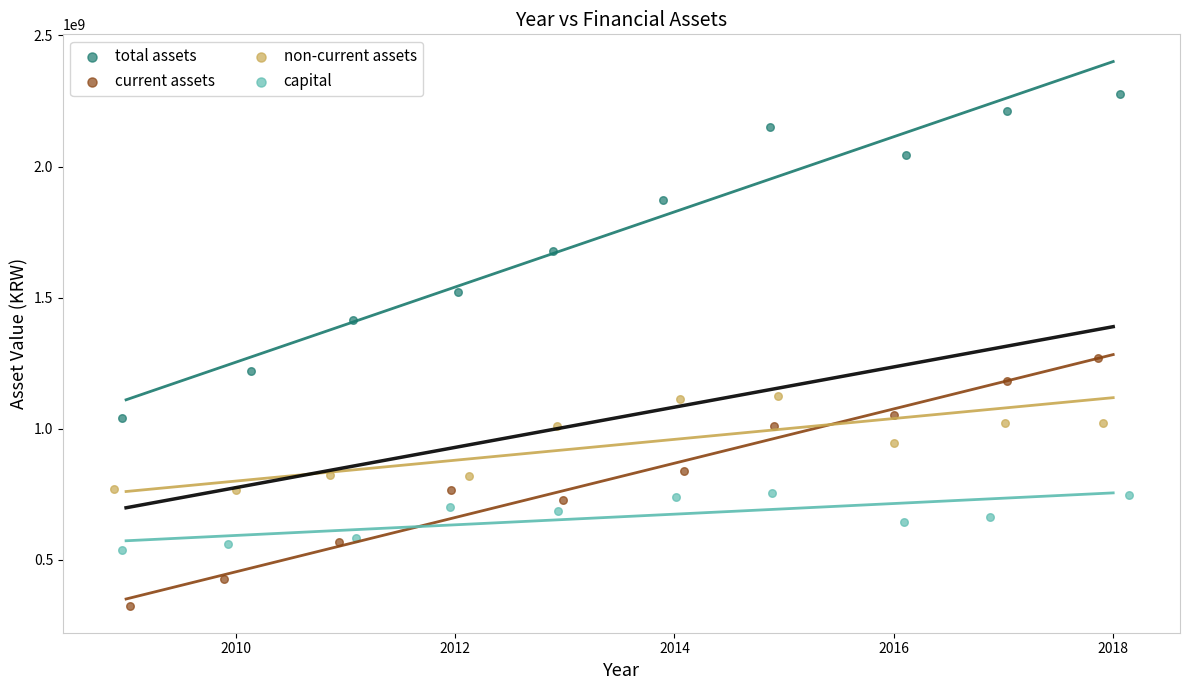

Which series reaches the minimum Y coordinate?

current assets